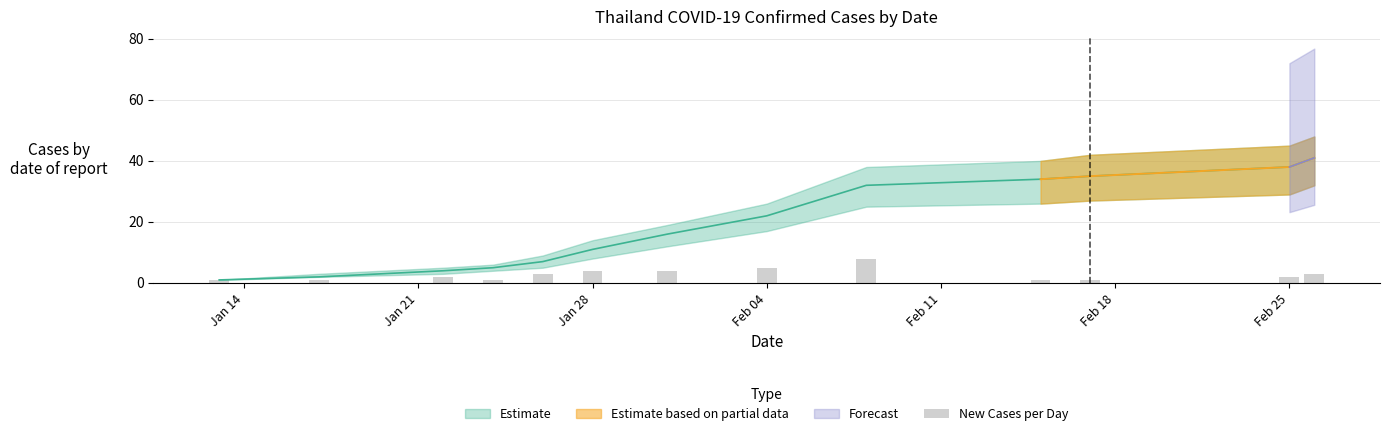

Which label corresponds to the smallest value in the chart?

Jan 14